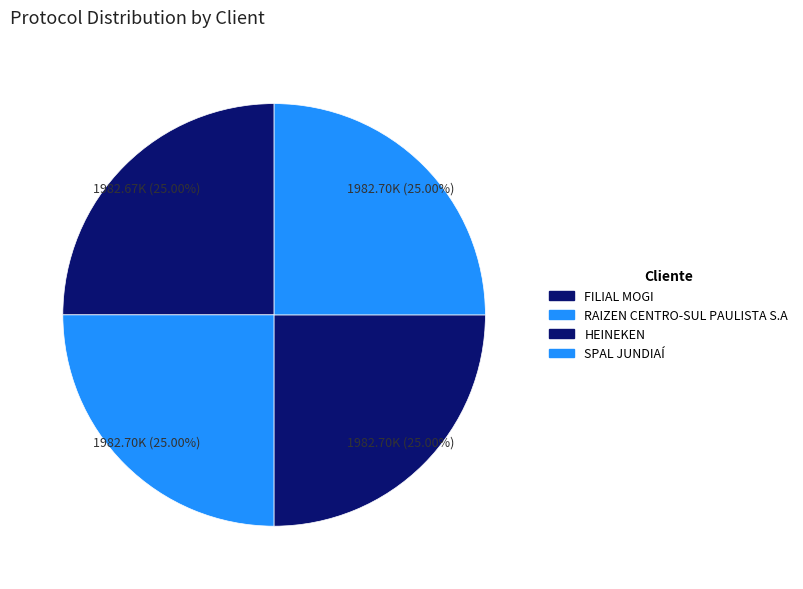

Combined, what portion of the pie is FILIAL MOGI and SPAL JUNDIAÍ?

50.0%